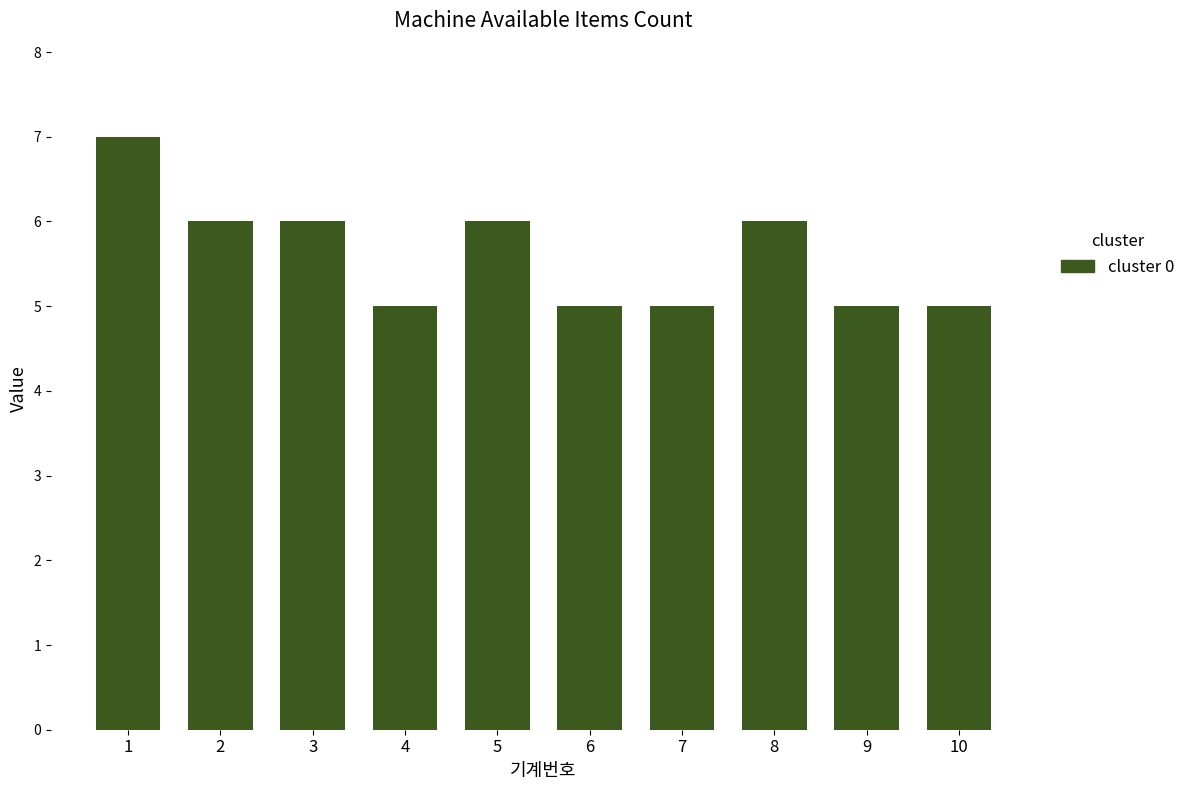

How many series are shown in this chart?

1